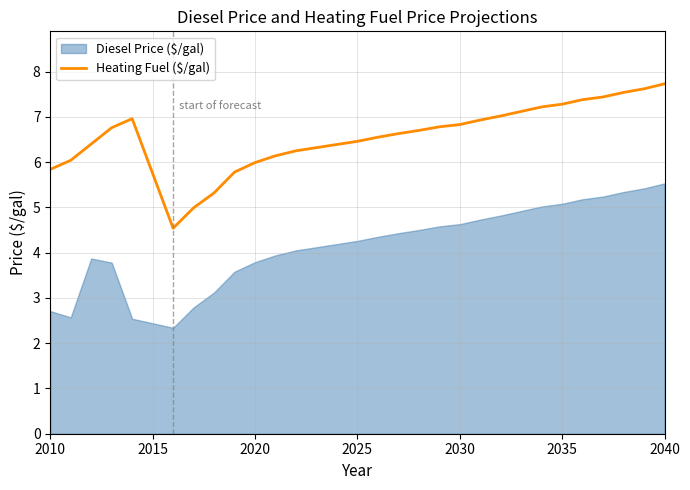

What is the minimum value for Heating Fuel ($/gal)?

4.5